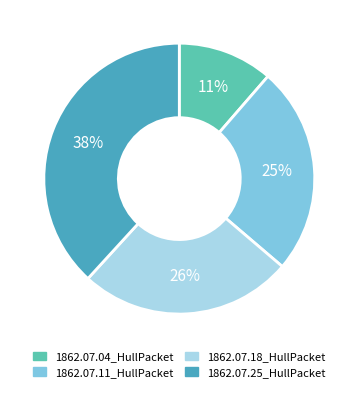

What percentage is the 1862.07.25_HullPacket slice, to the nearest percent?

38%